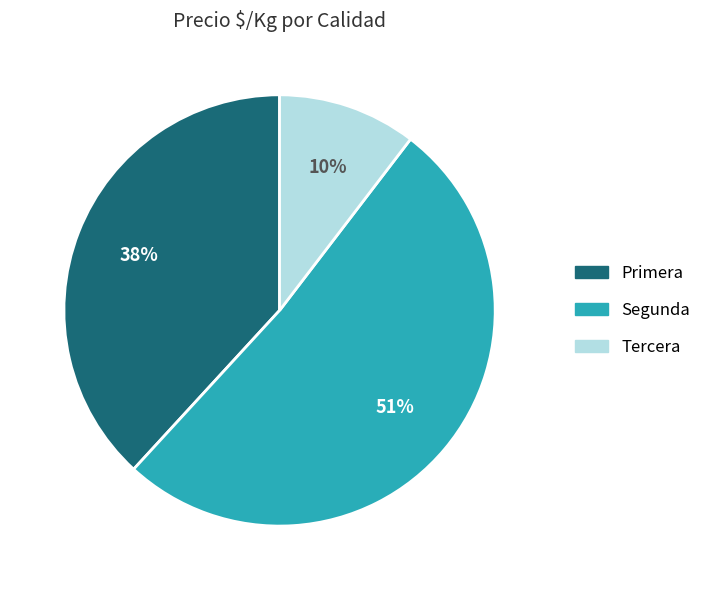

To the nearest percent, what is the average slice percentage?

33%